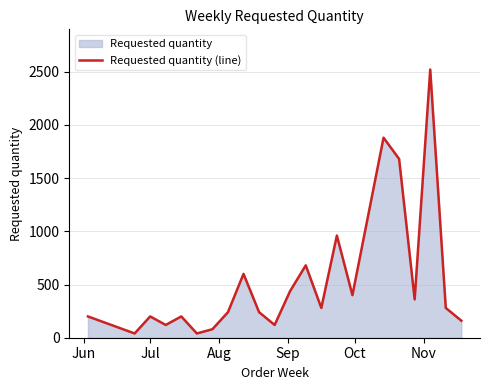

What is the difference between the maximum and minimum values?

2480